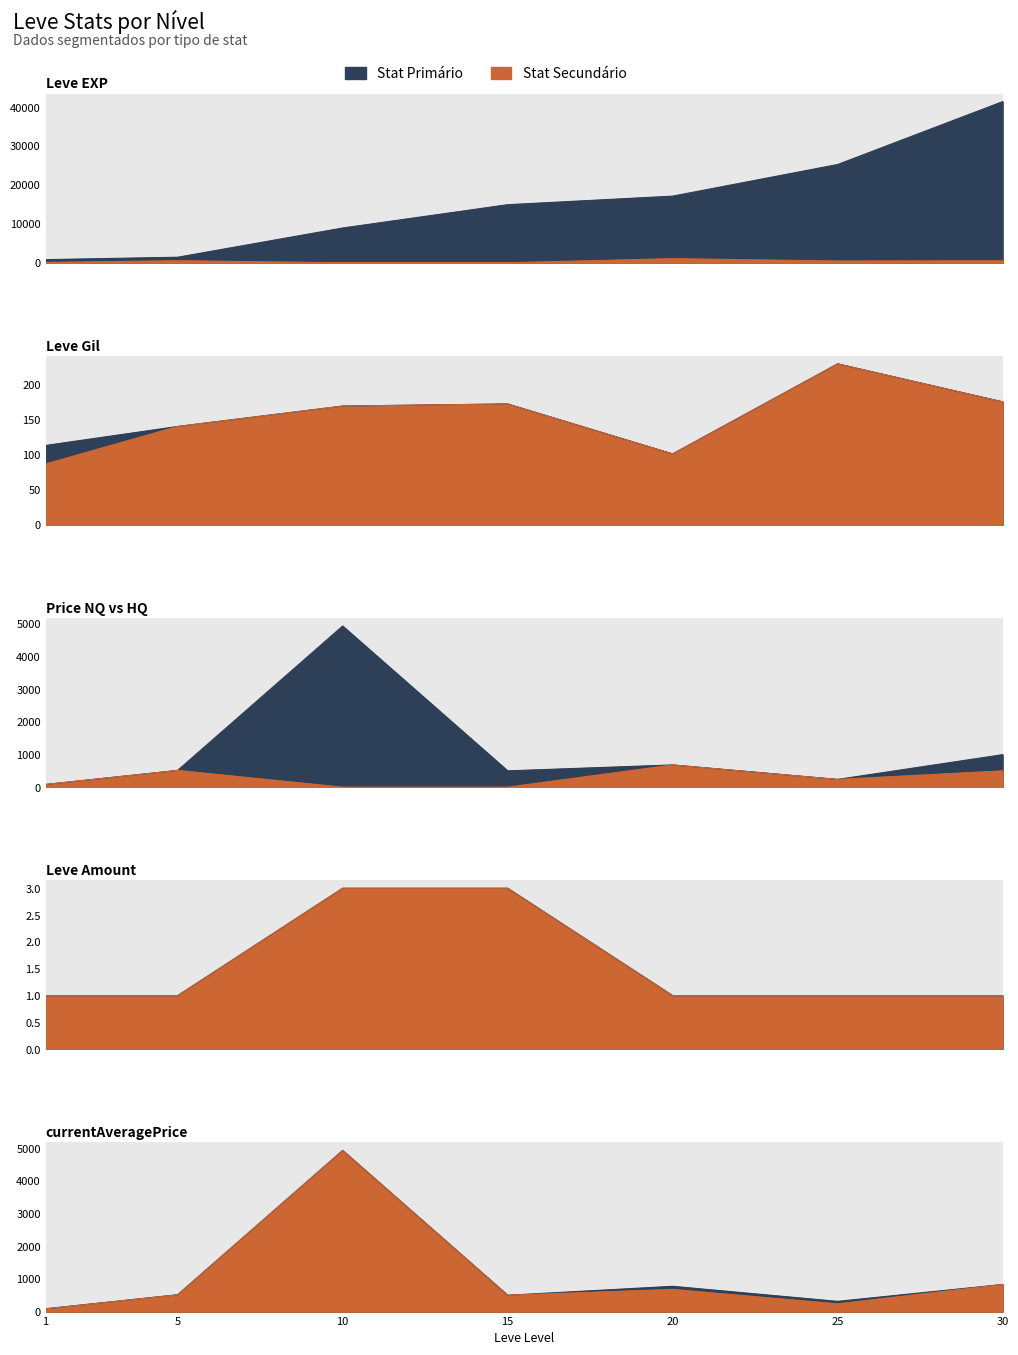

True or false: Leve EXP and LevePriceHQ intersect in this chart.

False